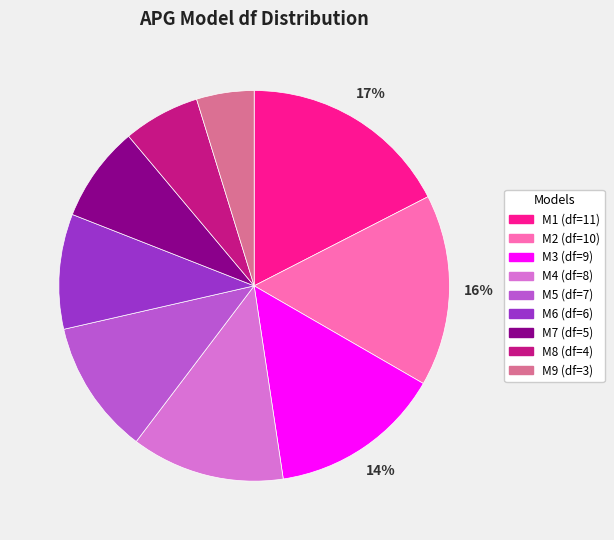

Does M1 represent more than half of the total?

No